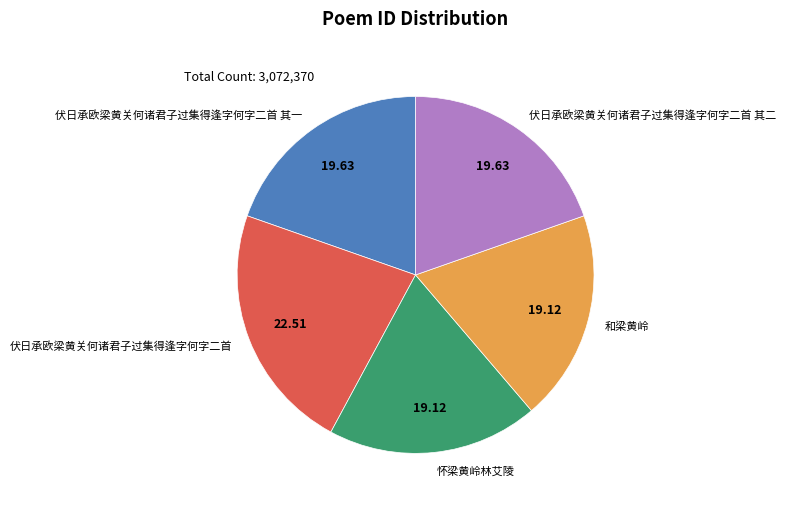

What is the ratio of the value at 怀梁黄岭林艾陵 to the value at 伏日承欧梁黄关何诸君子过集得逢字何字二首?

0.8